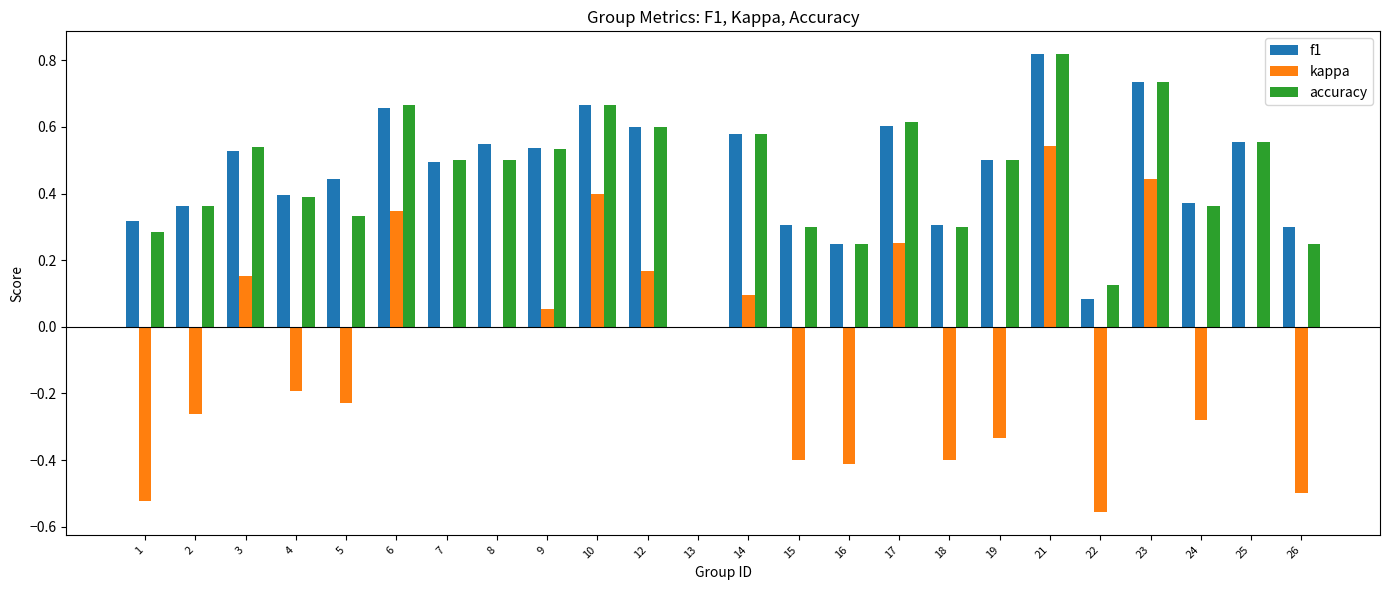

The value of accuracy at 21 is 0.3. True or false?

False